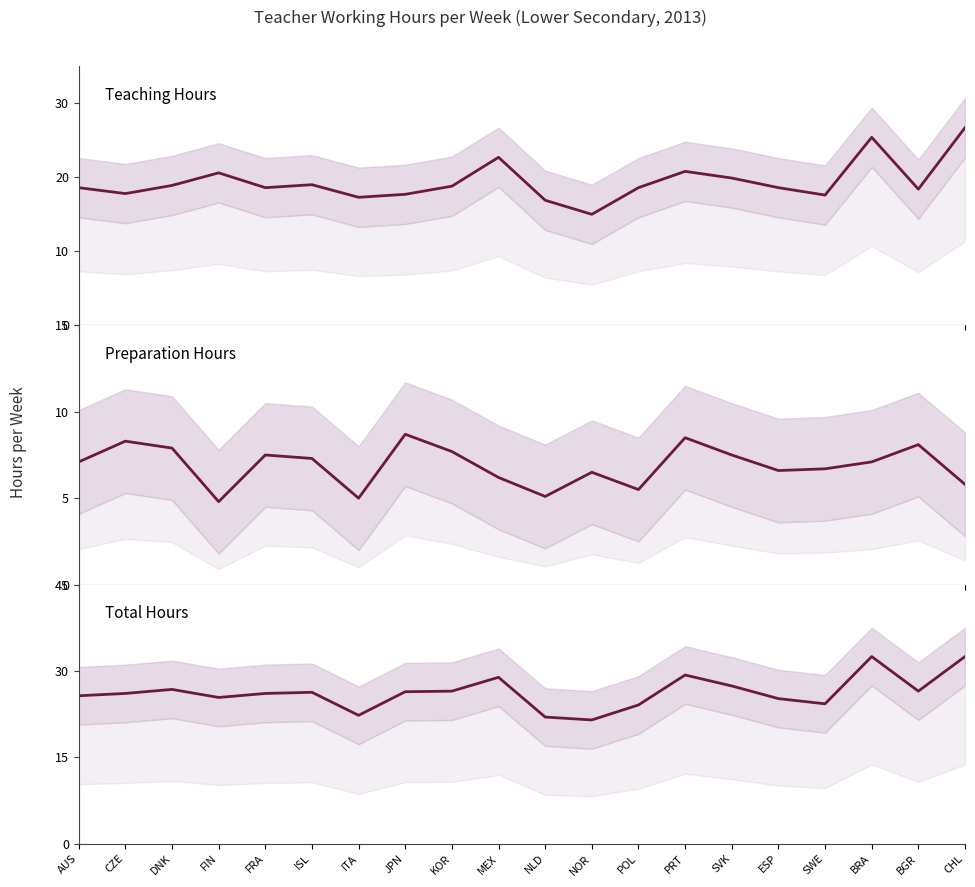

What is the difference between the Teaching Hours values at NOR and NLD?

1.9